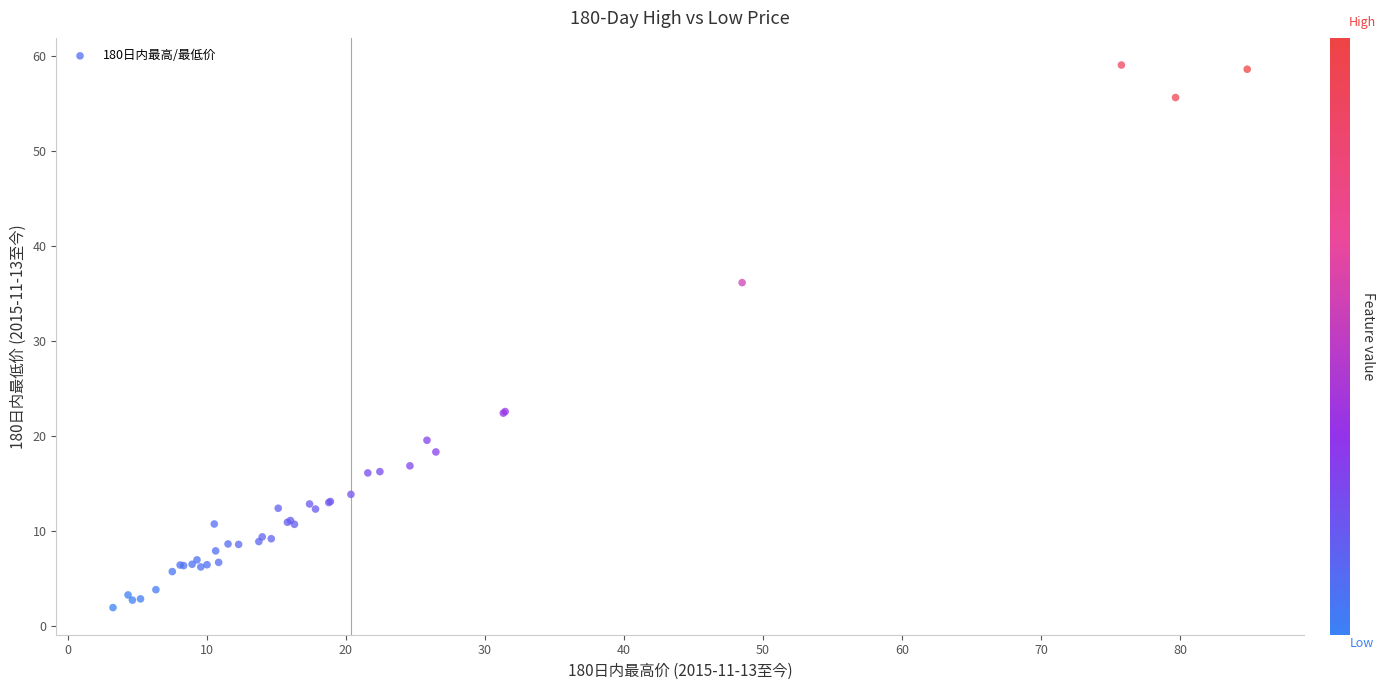

What Y value in the scatter plot is closest to 30?

36.2